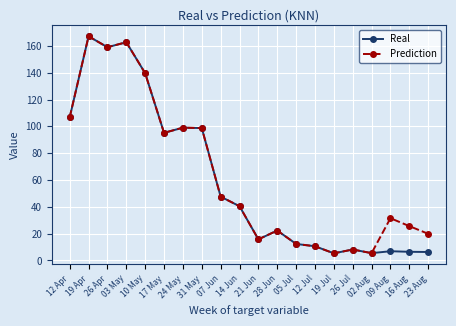

What is the value of the Prediction point at the 6th from the left?

95.1